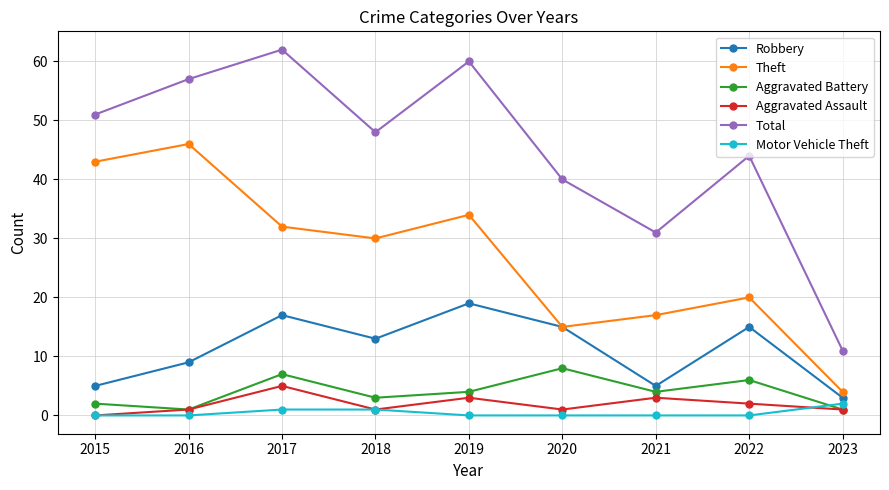

Count the number of categories in the chart.

9